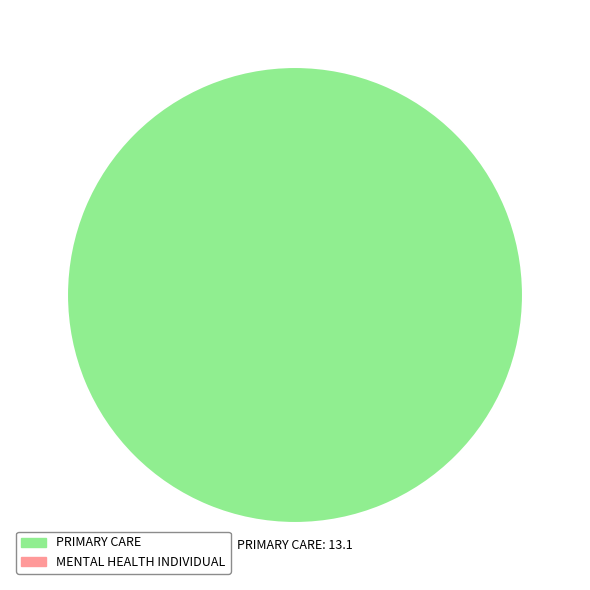

How many slices are in this pie chart?

1